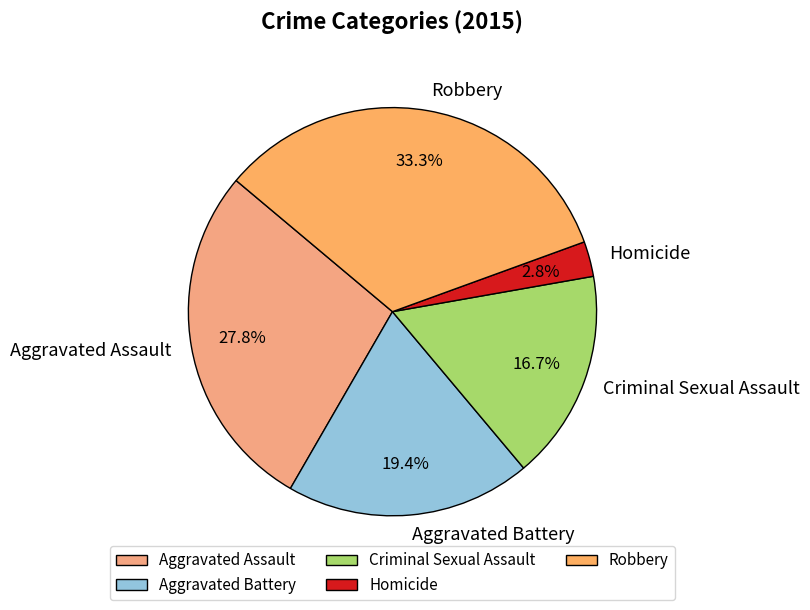

True or false: Aggravated Assault accounts for 38% of the total.

False